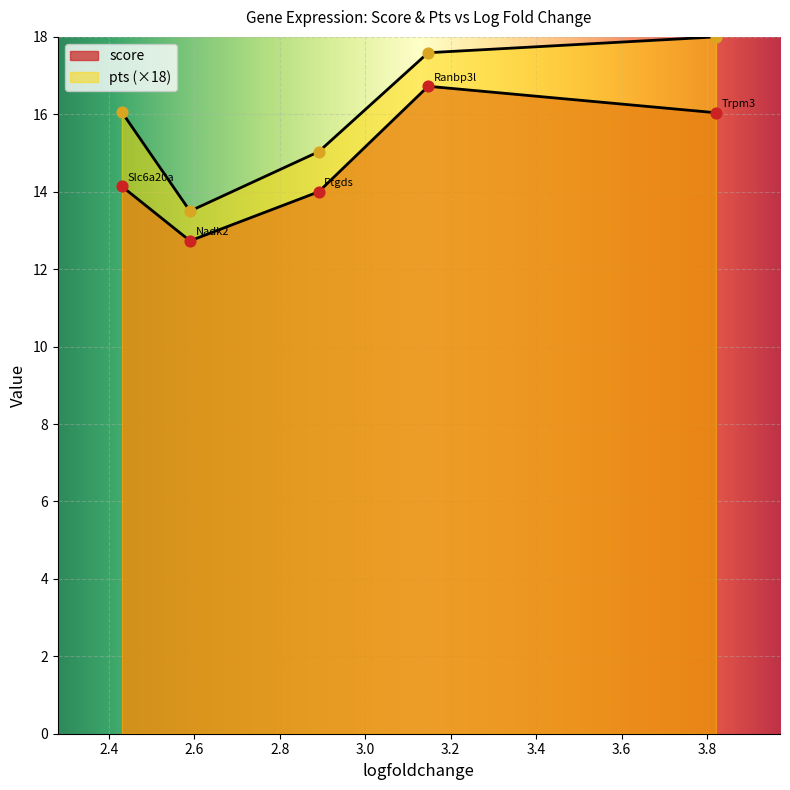

Which series has the largest total across all categories?

score